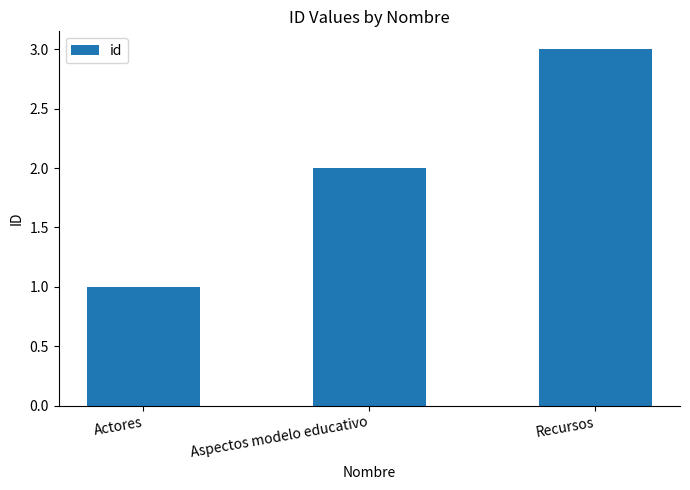

What is the minimum value shown in the chart?

1